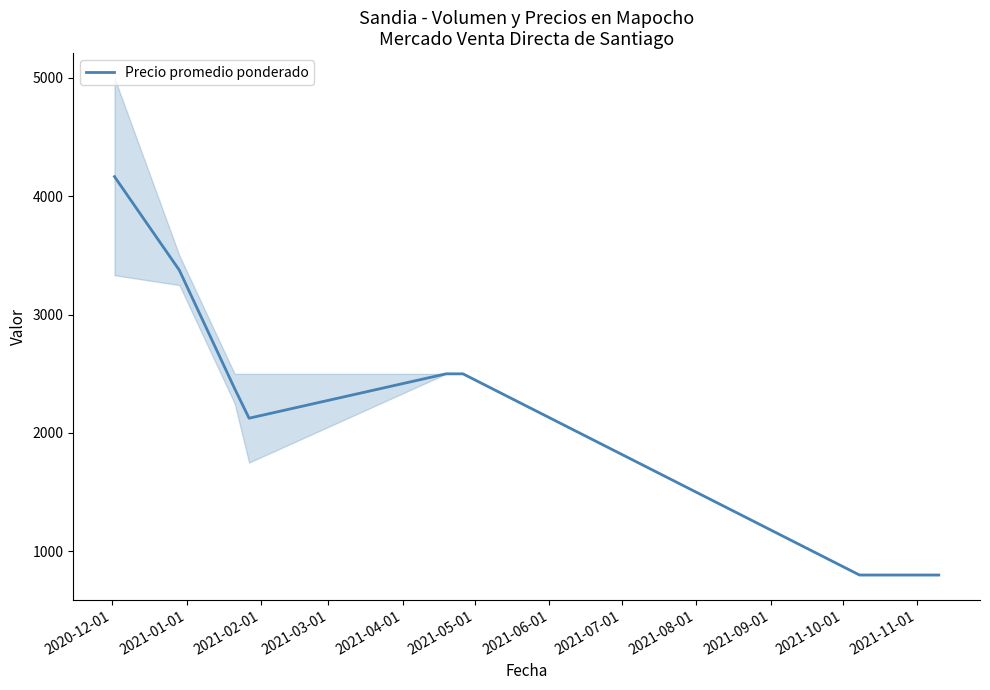

What is the maximum value for Precio promedio ponderado?

4166.5